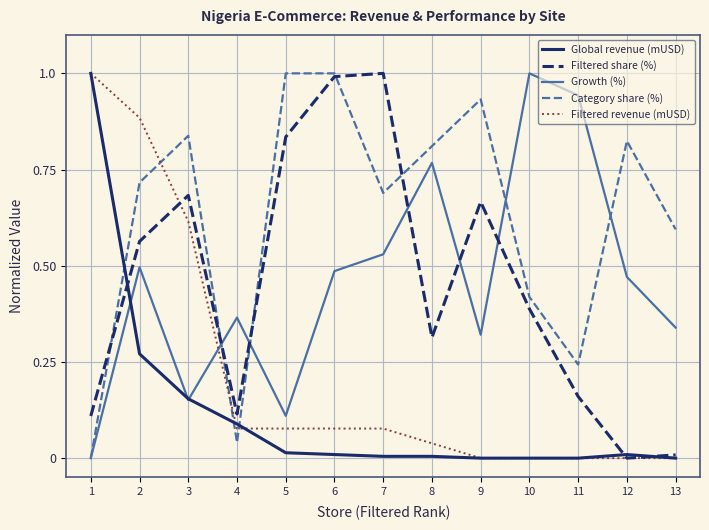

What is the maximum value shown in the chart?

1.0